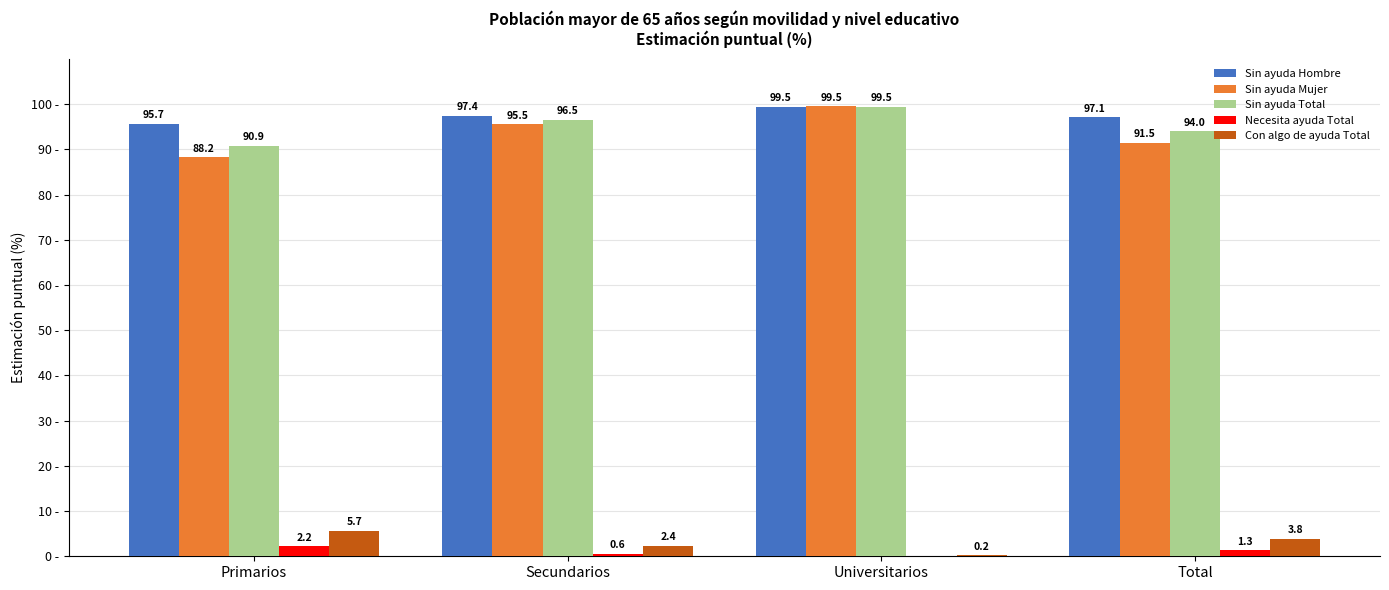

Is the value of Sin ayuda Mujer at Total greater than the value of Sin ayuda Total at Secundarios?

No